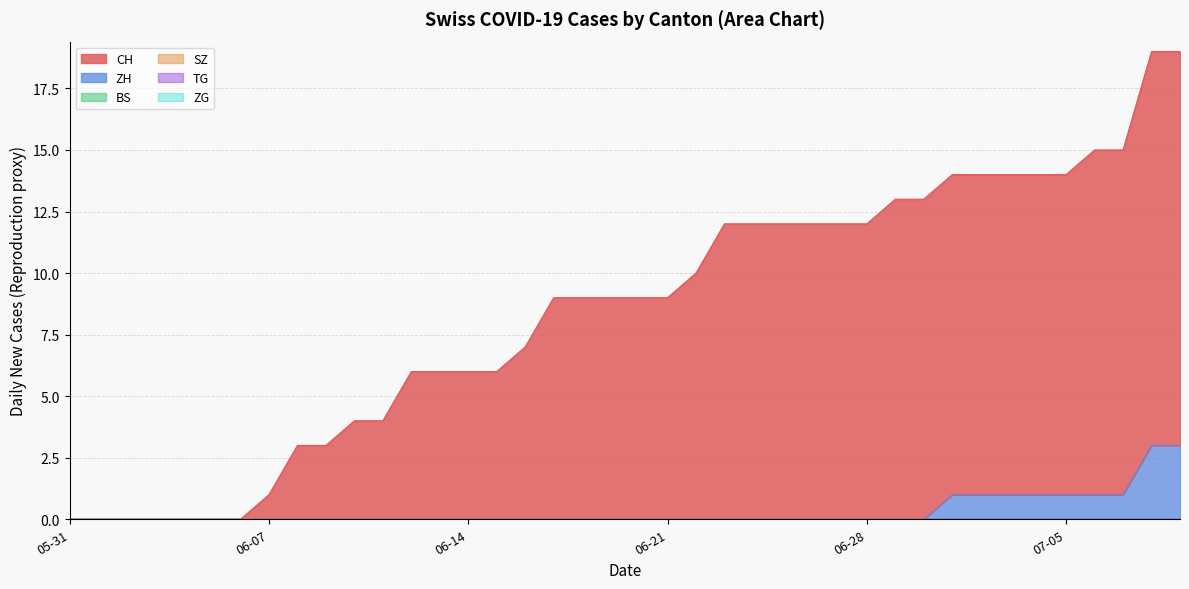

True or false: CH and VD cross at least once.

False